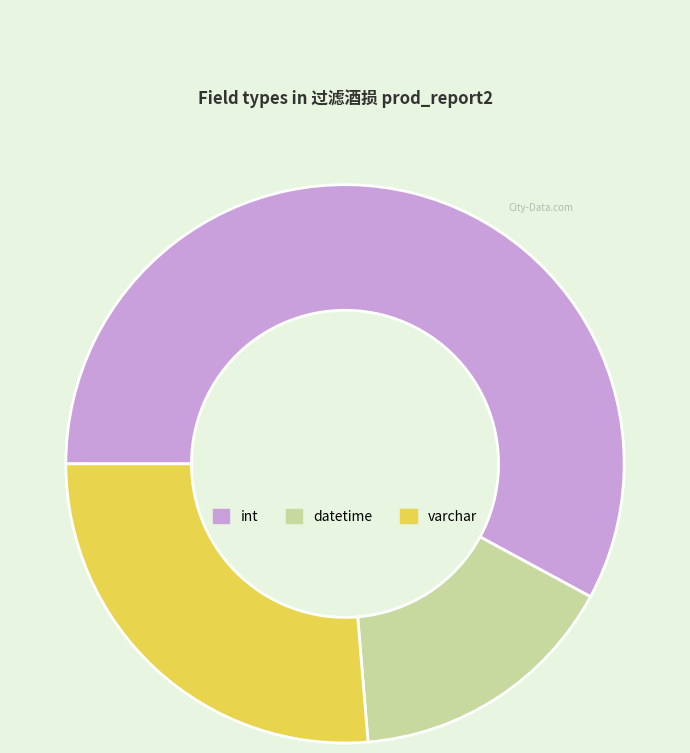

Is there any slice that represents more than half of the pie?

Yes